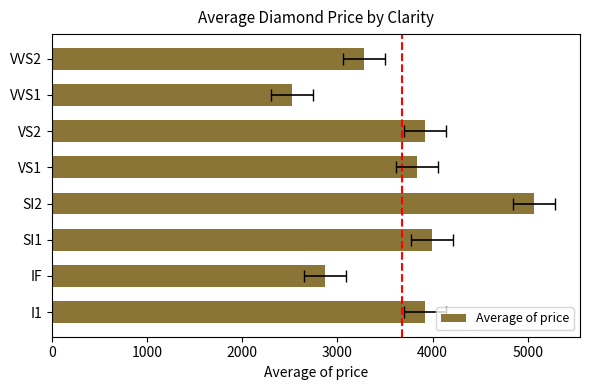

What is the change in value from SI2 to VVS1?

-2539.9